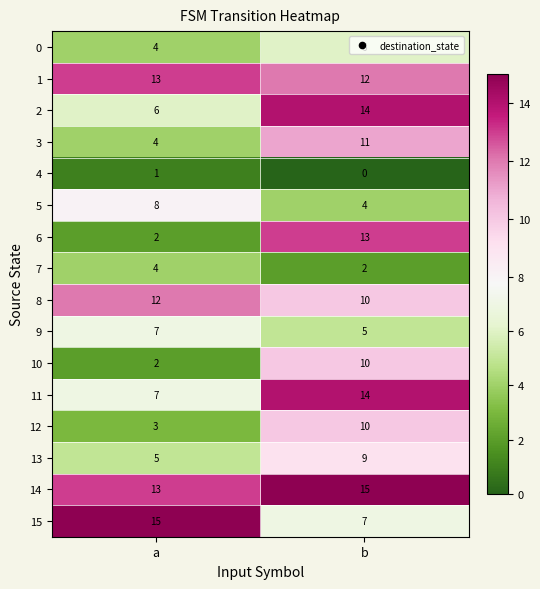

Between a and b, which series saw the biggest shift?

6